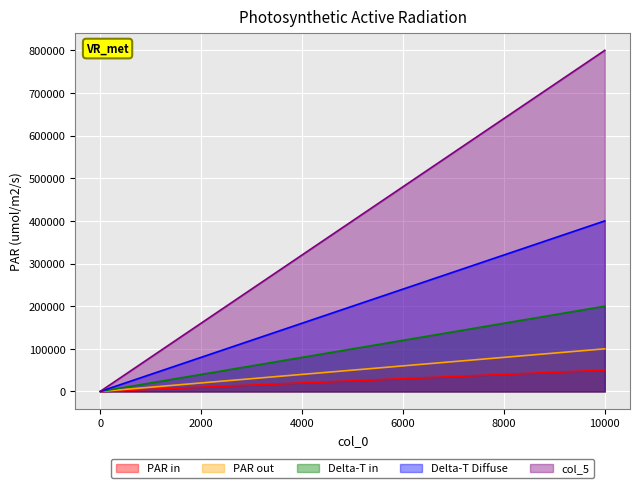

True or false: col_2 and col_1 intersect in this chart.

False